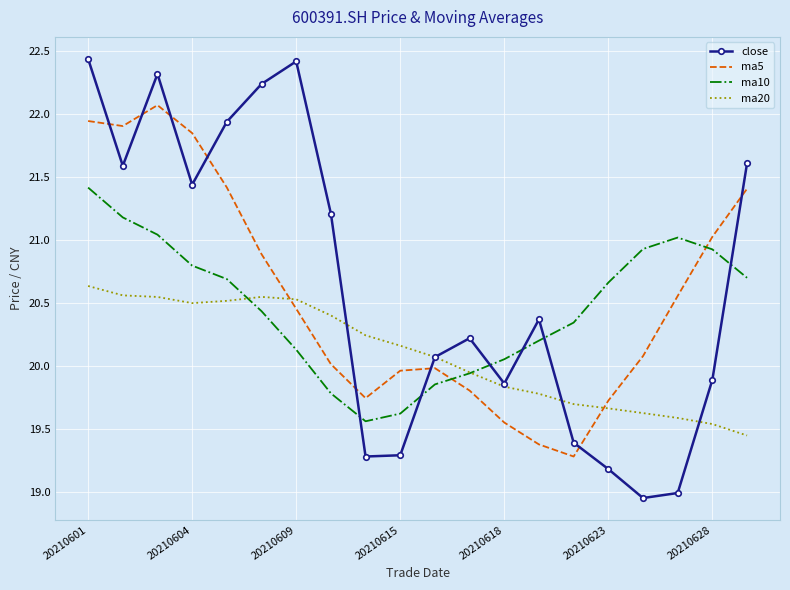

How many times do ma20 and ma10 cross each other?

2